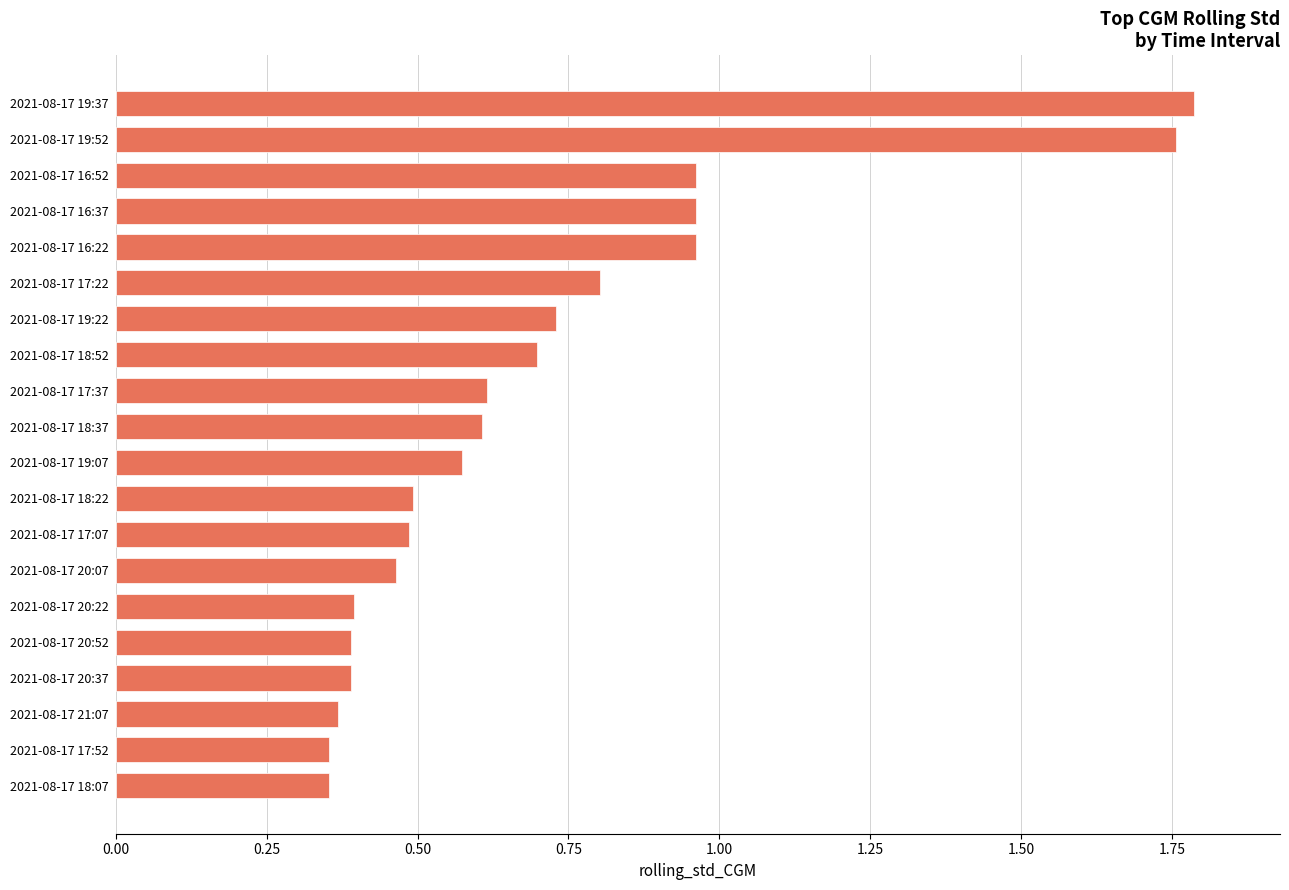

What is the difference between the maximum and minimum values?

1.4